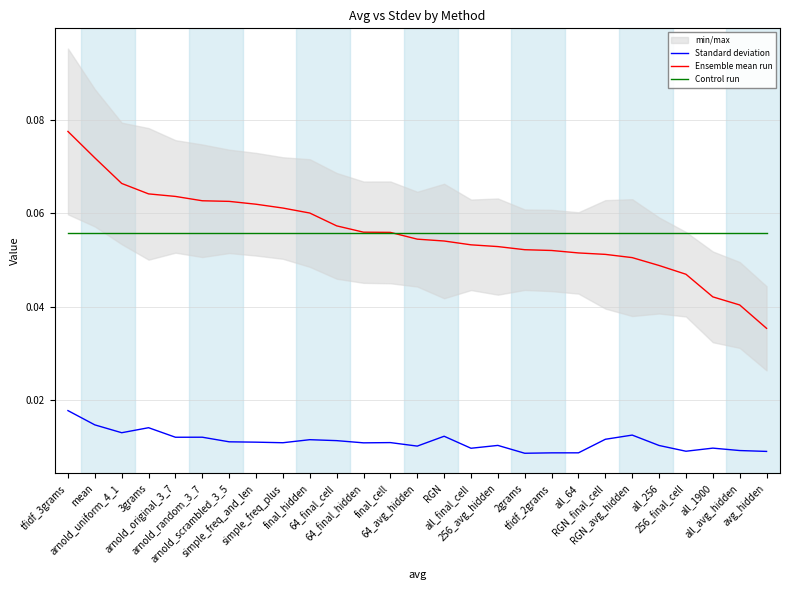

True or false: Ensemble mean run has more than 1 interior local peaks.

False